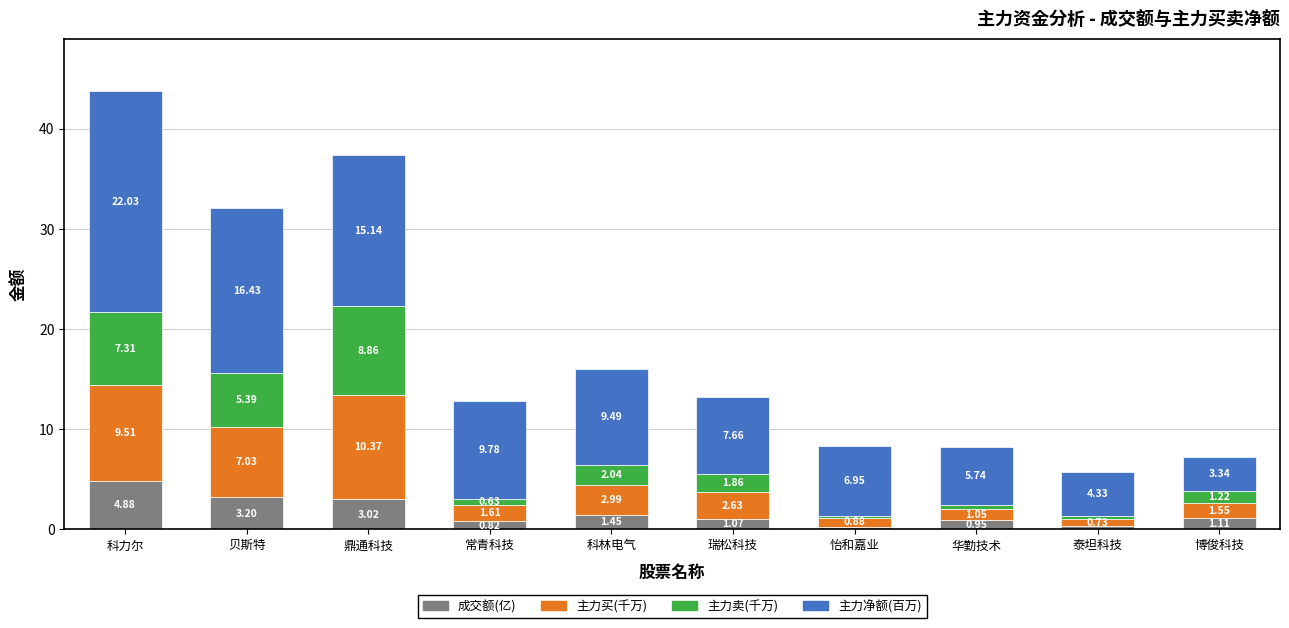

At which label is 成交额(亿) closest to 2?

科林电气